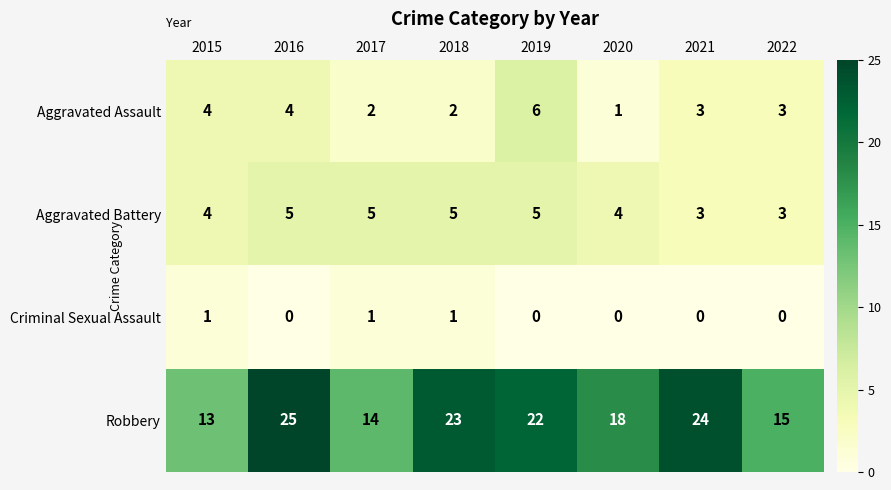

List the series in order of their peak value, highest first.

Robbery, Aggravated Assault, Aggravated Battery, Criminal Sexual Assault